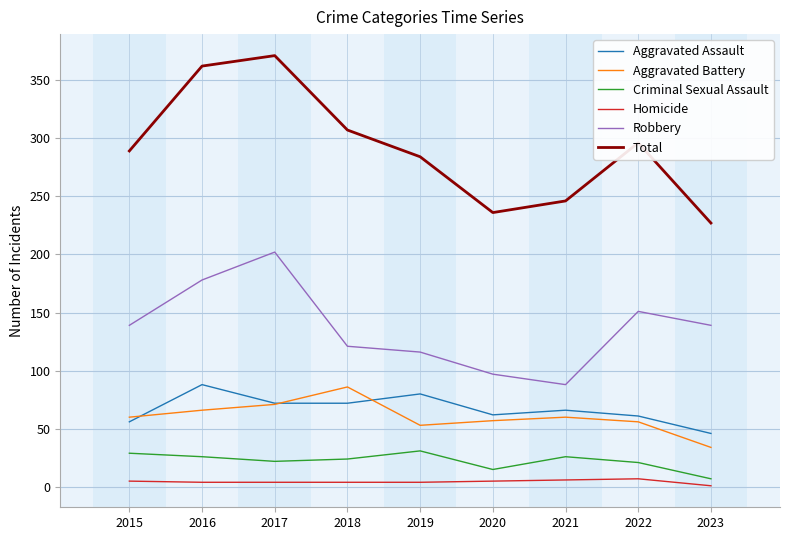

Rank the series at 2019 from lowest to highest value.

Homicide, Criminal Sexual Assault, Aggravated Battery, Aggravated Assault, Robbery, Total